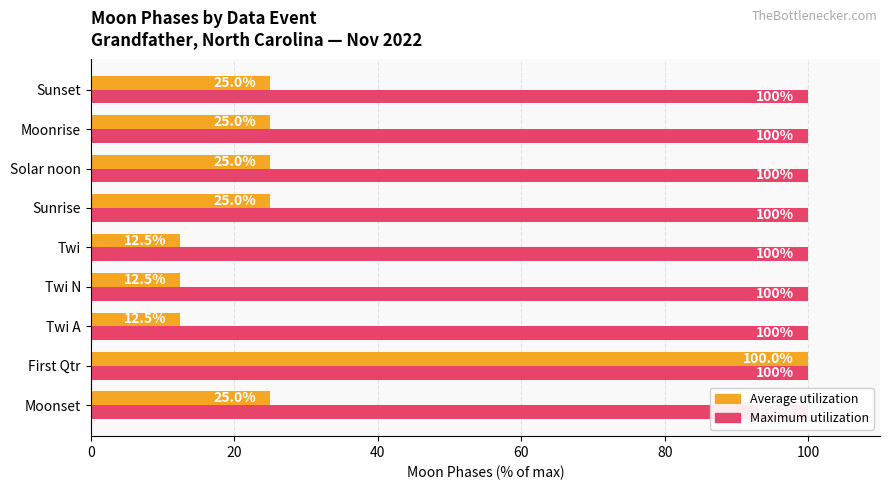

The Maximum utilization series shows 0.5 at 8. True or false?

False